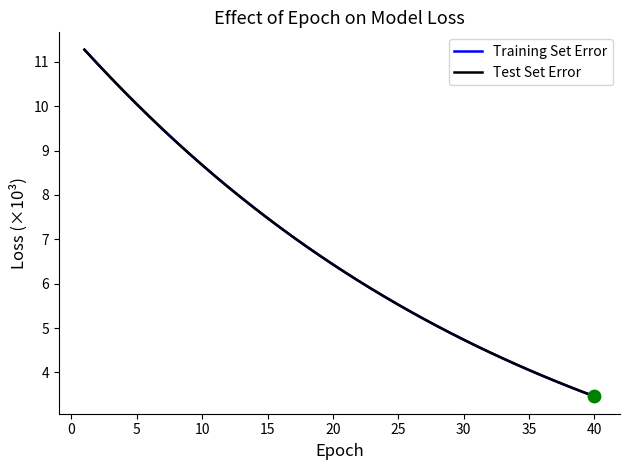

What are all the series names shown in the legend?

Training Set Error, Test Set Error